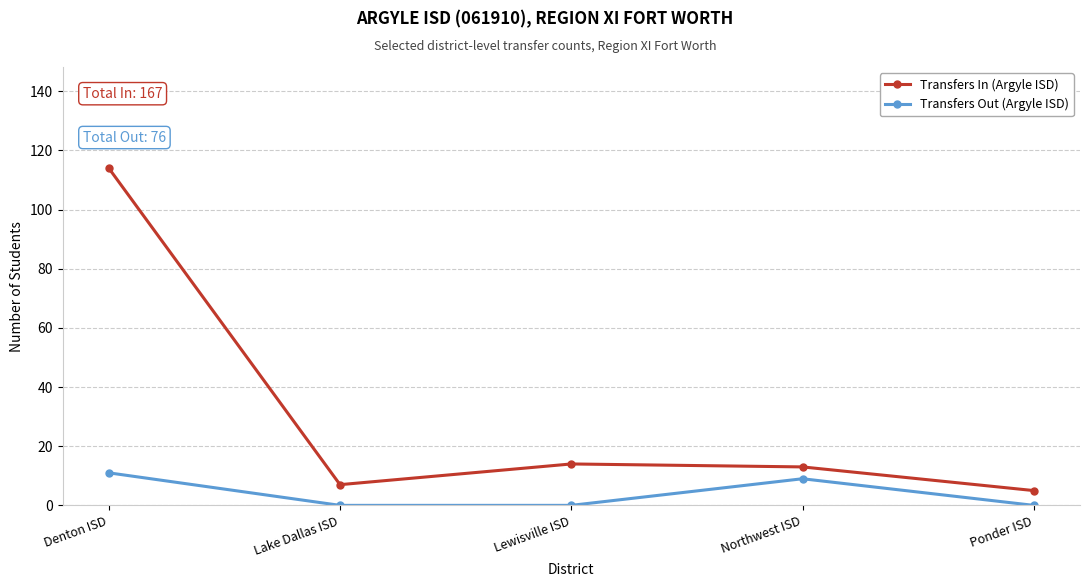

Does the chart display data point markers on the line(s)?

Yes